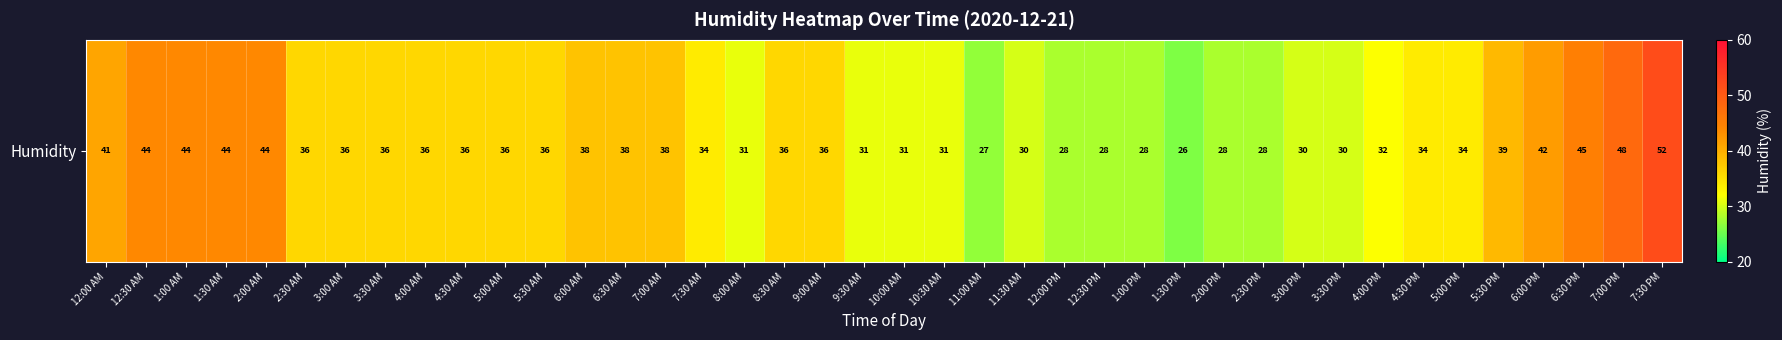

What is the minimum value shown in the chart?

26